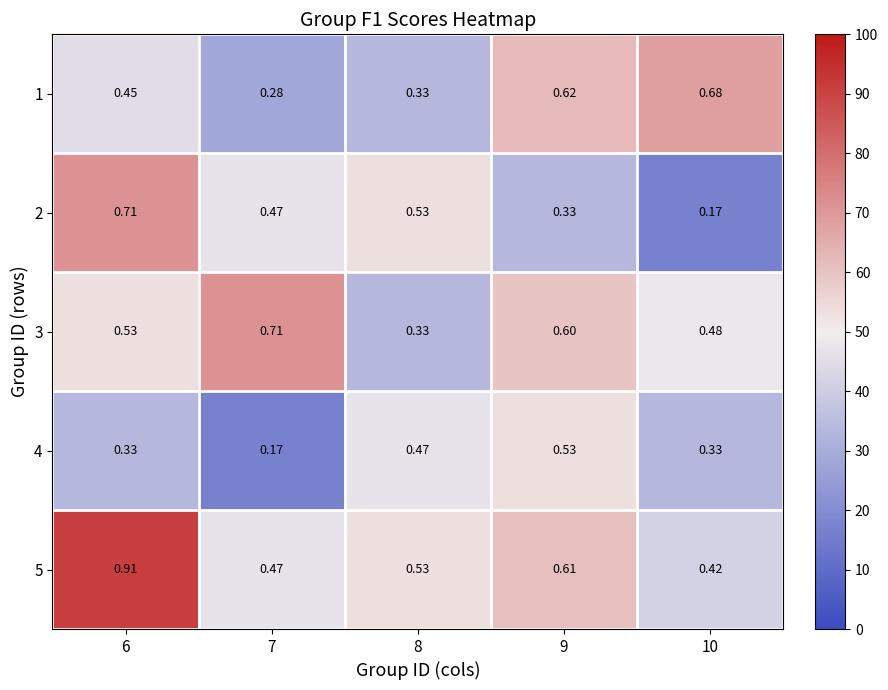

Is the value of 4 at 8 greater than the value of 3 at 6?

No